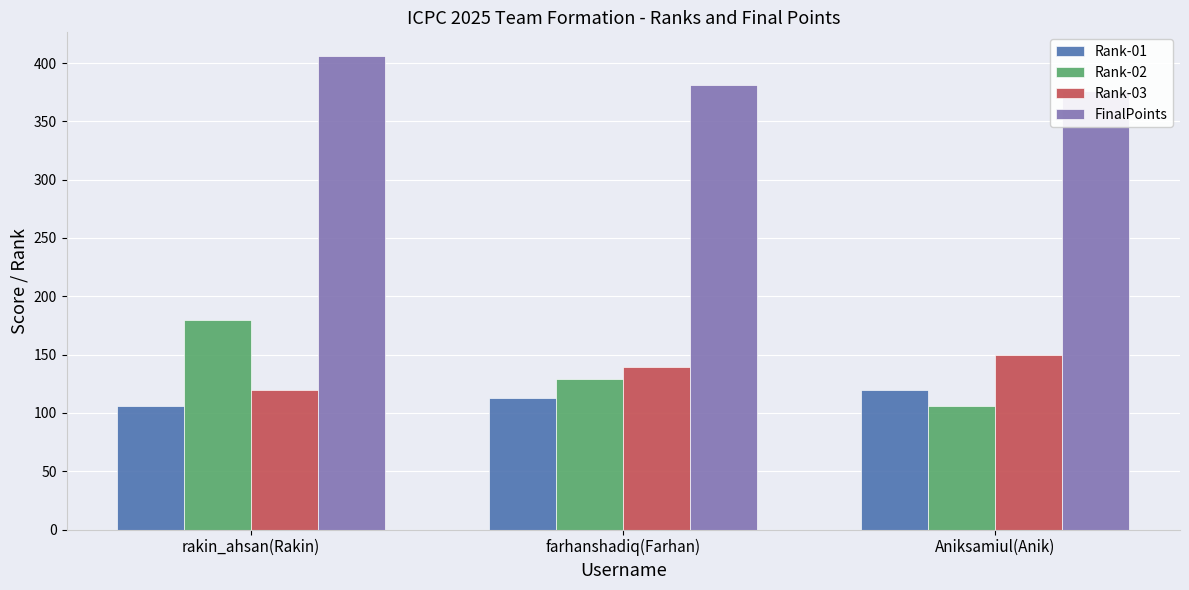

Reading left to right, what are all the values shown in this chart?

Rank-01: 106	113	120
Rank-02: 180	129	106
Rank-03: 120	139	150
FinalPoints: 406	381	376